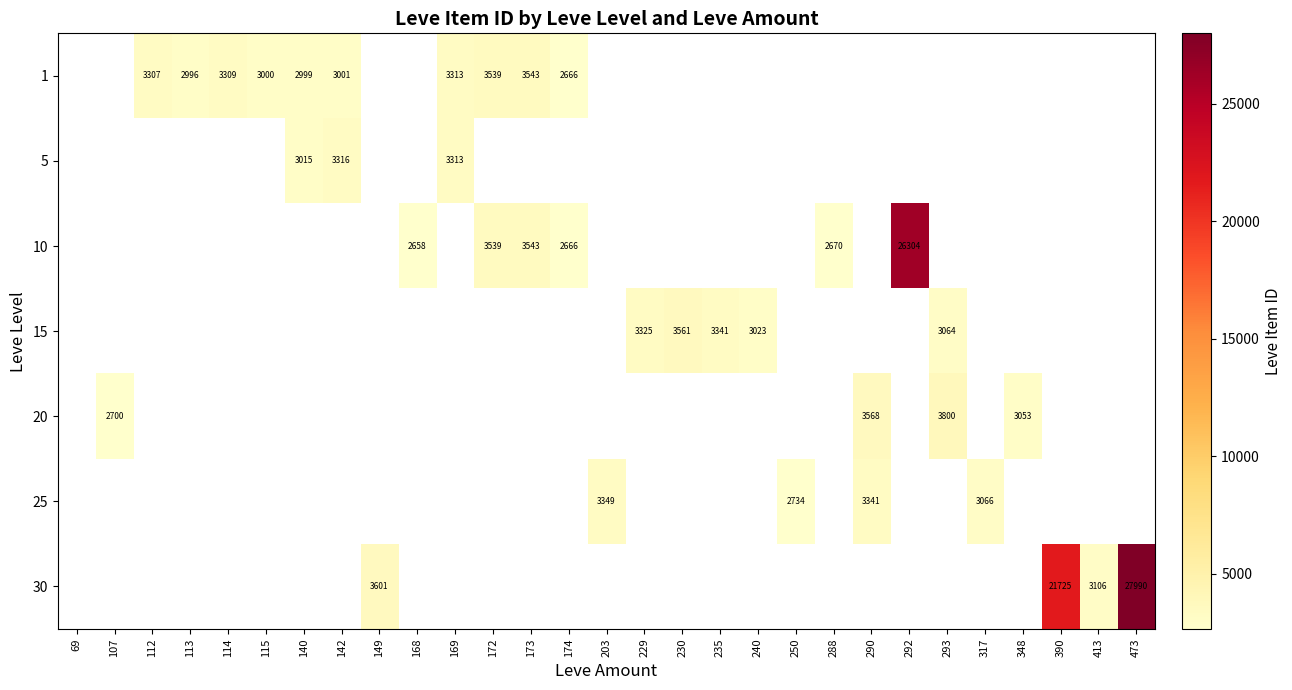

Count the number of data series in this chart.

7